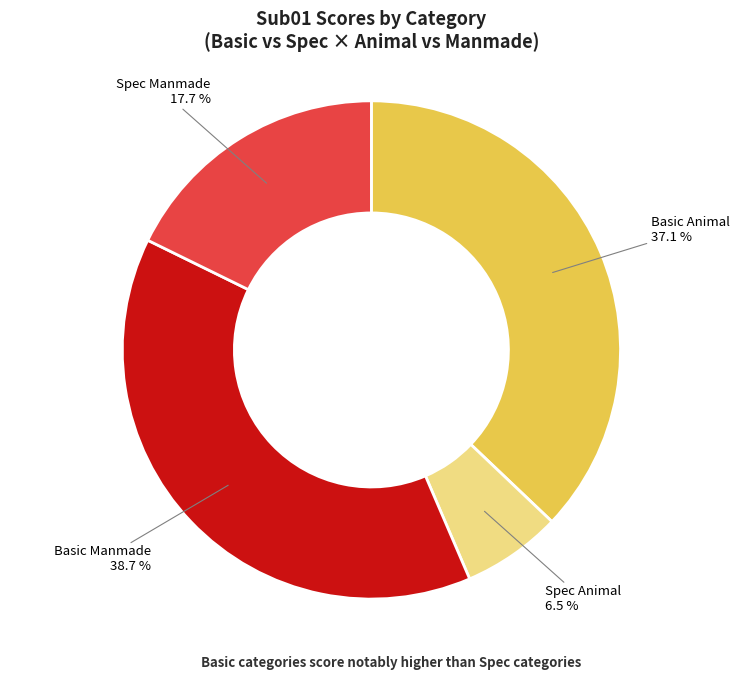

Does any single category account for the majority?

No